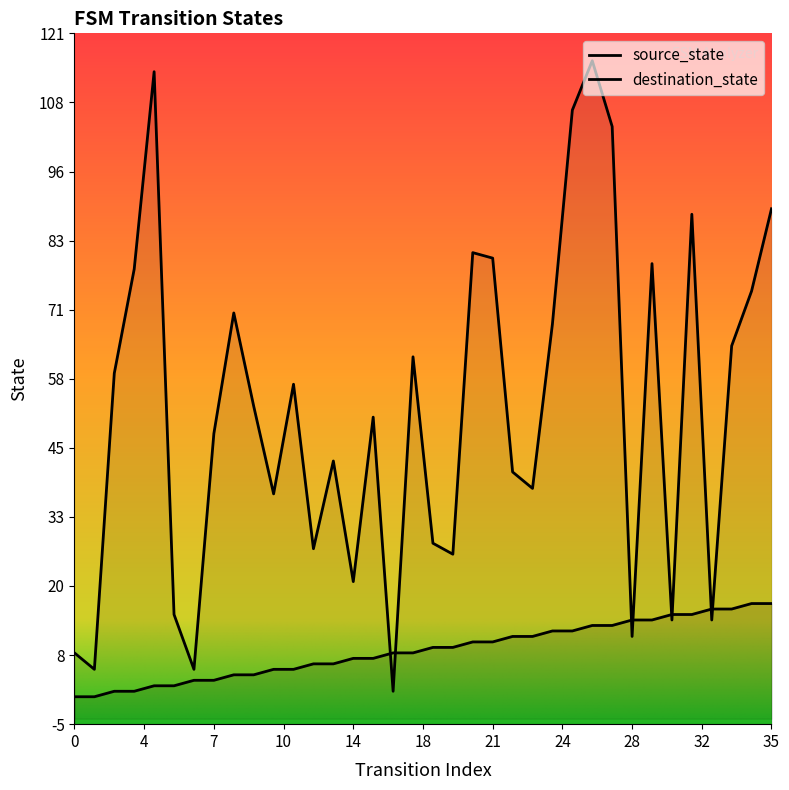

What is the highest value of the source_state series?

17